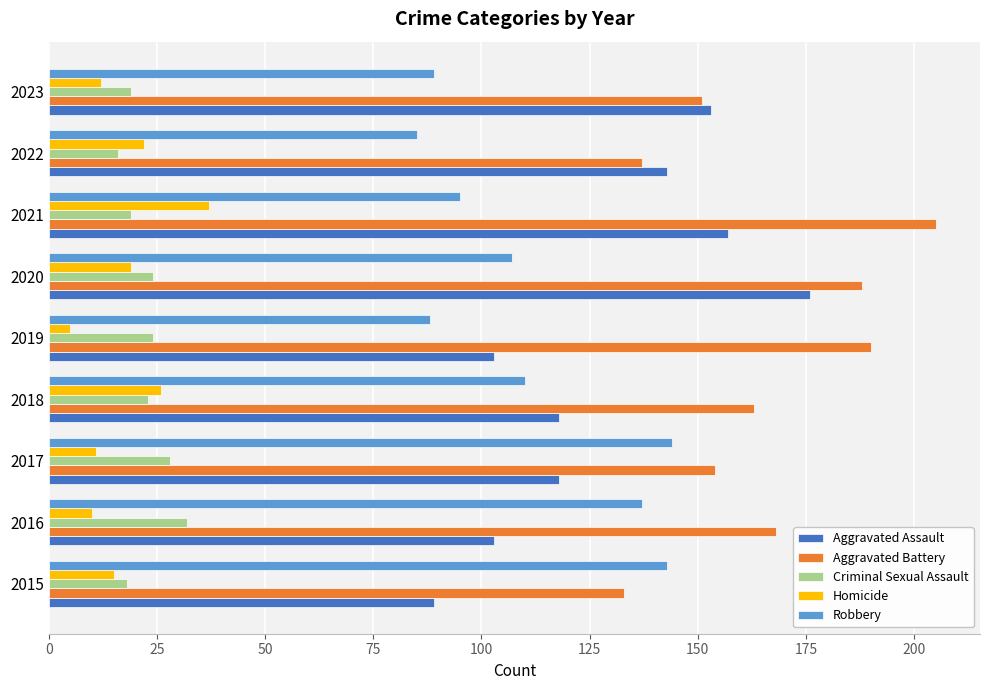

How many data points does each series have?

9